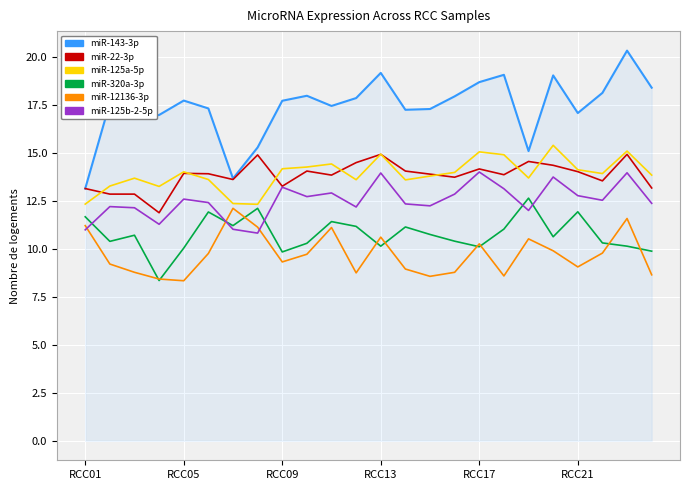

How many lines are shown in the chart?

6